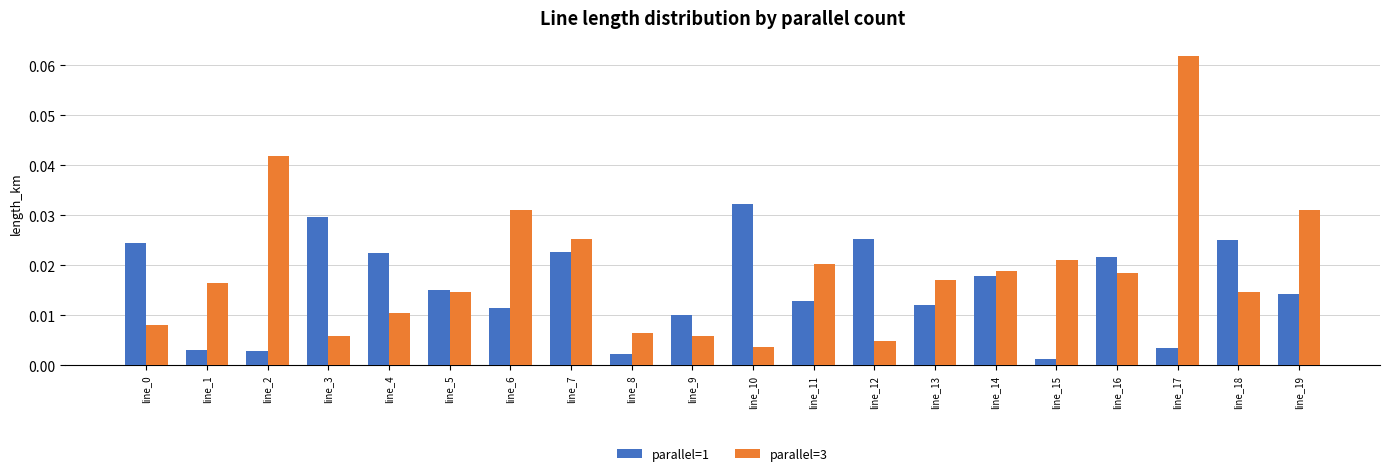

At line_12, list the series in order from largest to smallest.

parallel=1, parallel=3